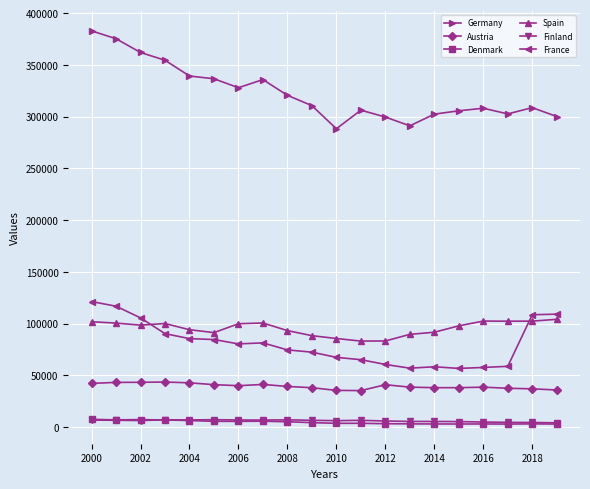

Which series has the largest range (max minus min)?

Germany